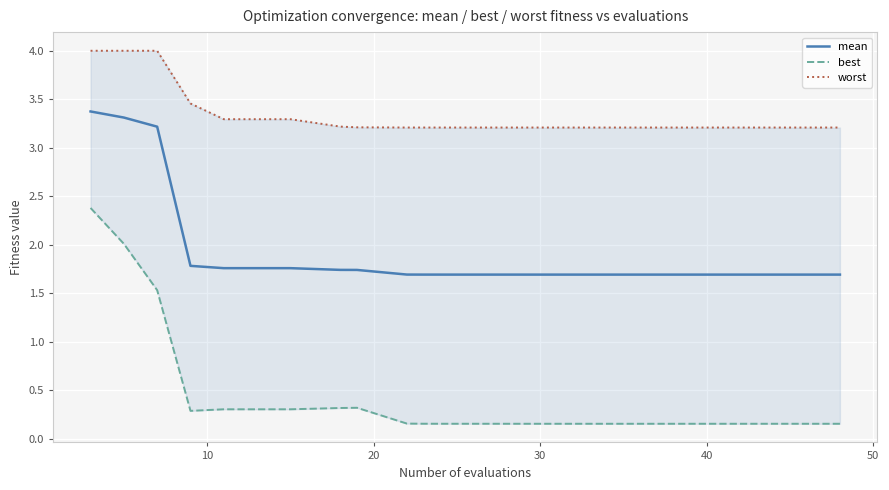

What is the highest value of the mean series?

3.4